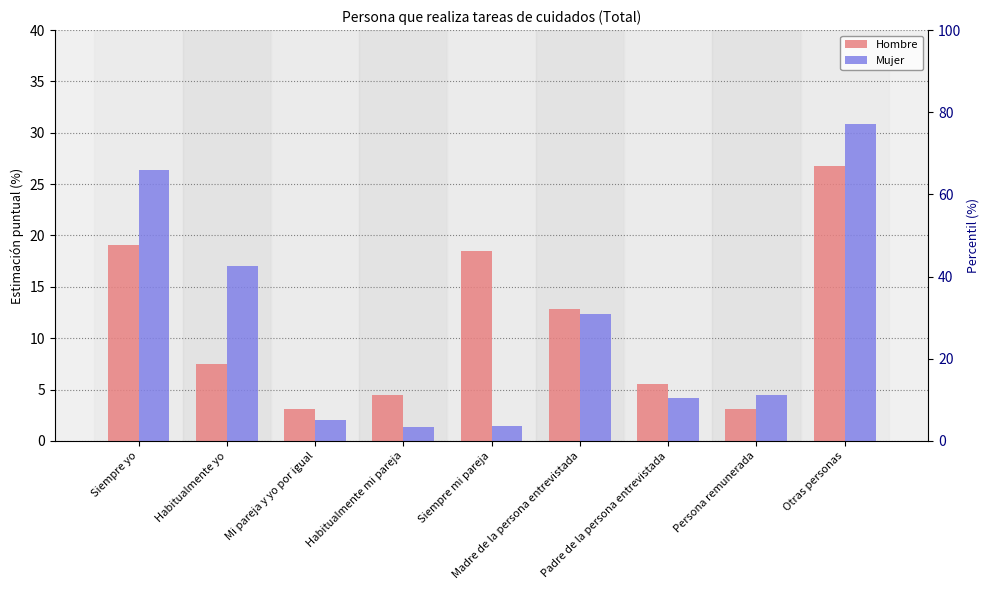

Which series changed the most between Mi pareja y yo por igual and Madre de la persona entrevistada?

Mujer